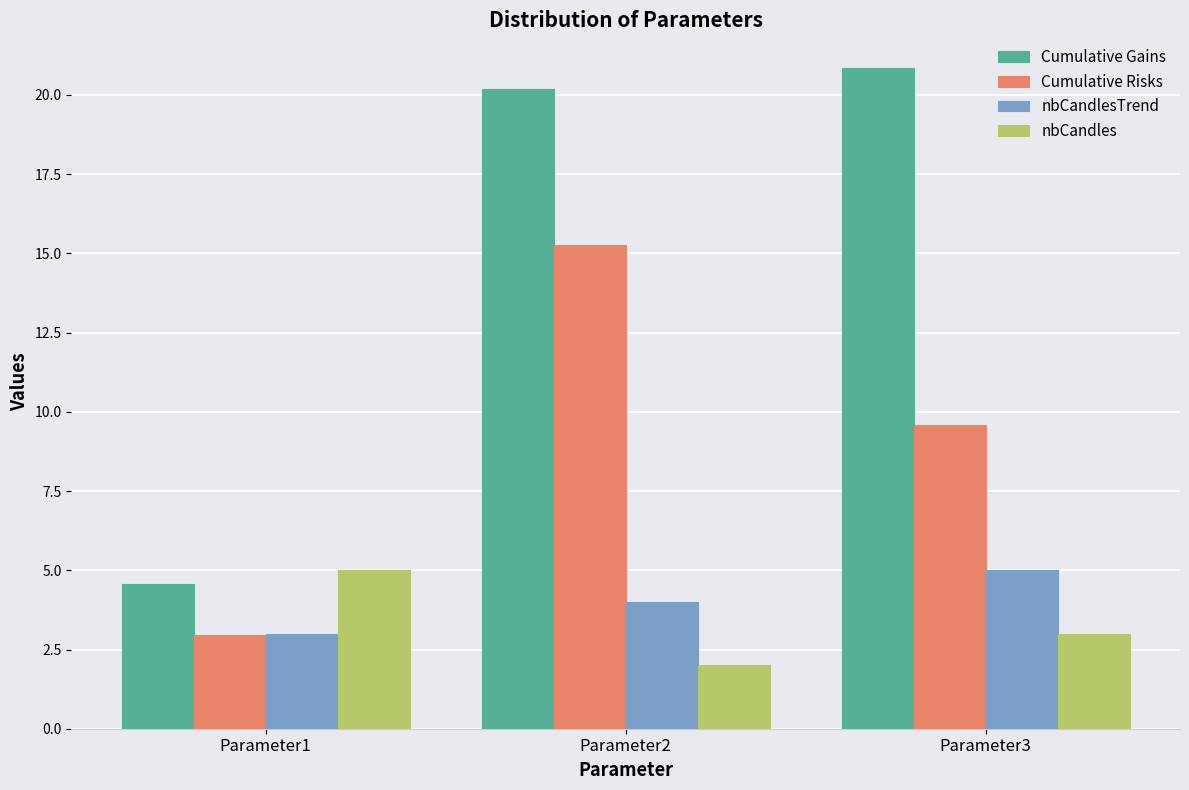

What are all the series names shown in the legend?

Cumulative Gains, Cumulative Risks, nbCandlesTrend, nbCandles